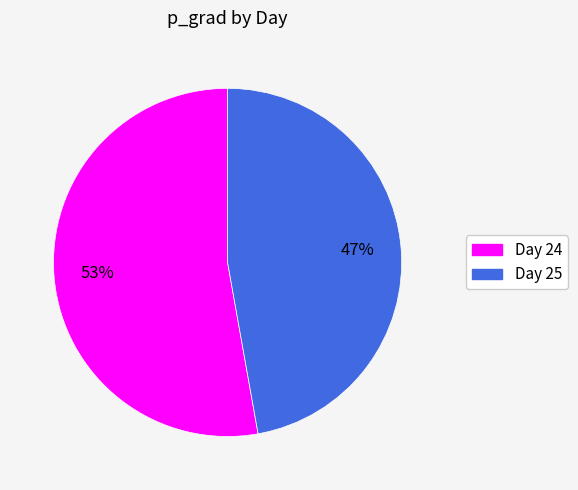

How many slices are in this pie chart?

2